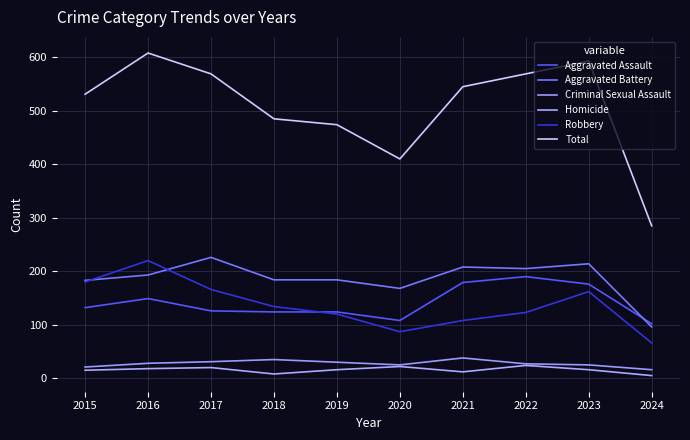

How many lines are shown in the chart?

6